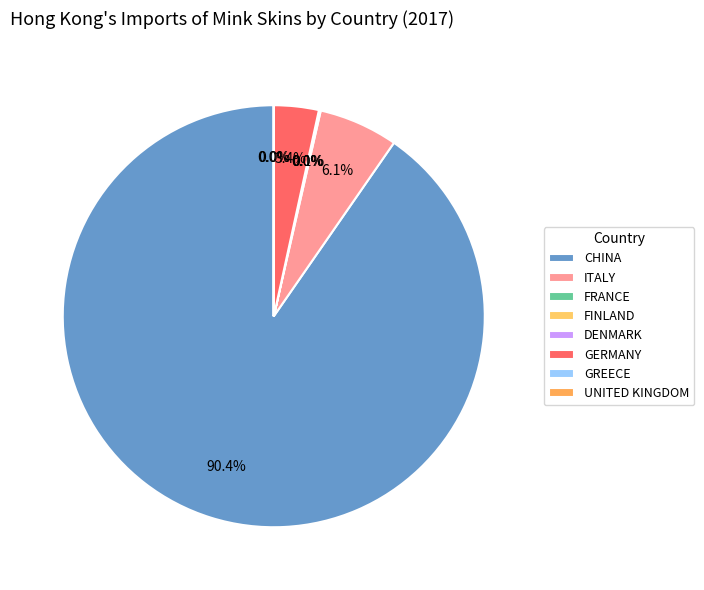

To the nearest percent, what percentage of the pie is ITALY?

6%